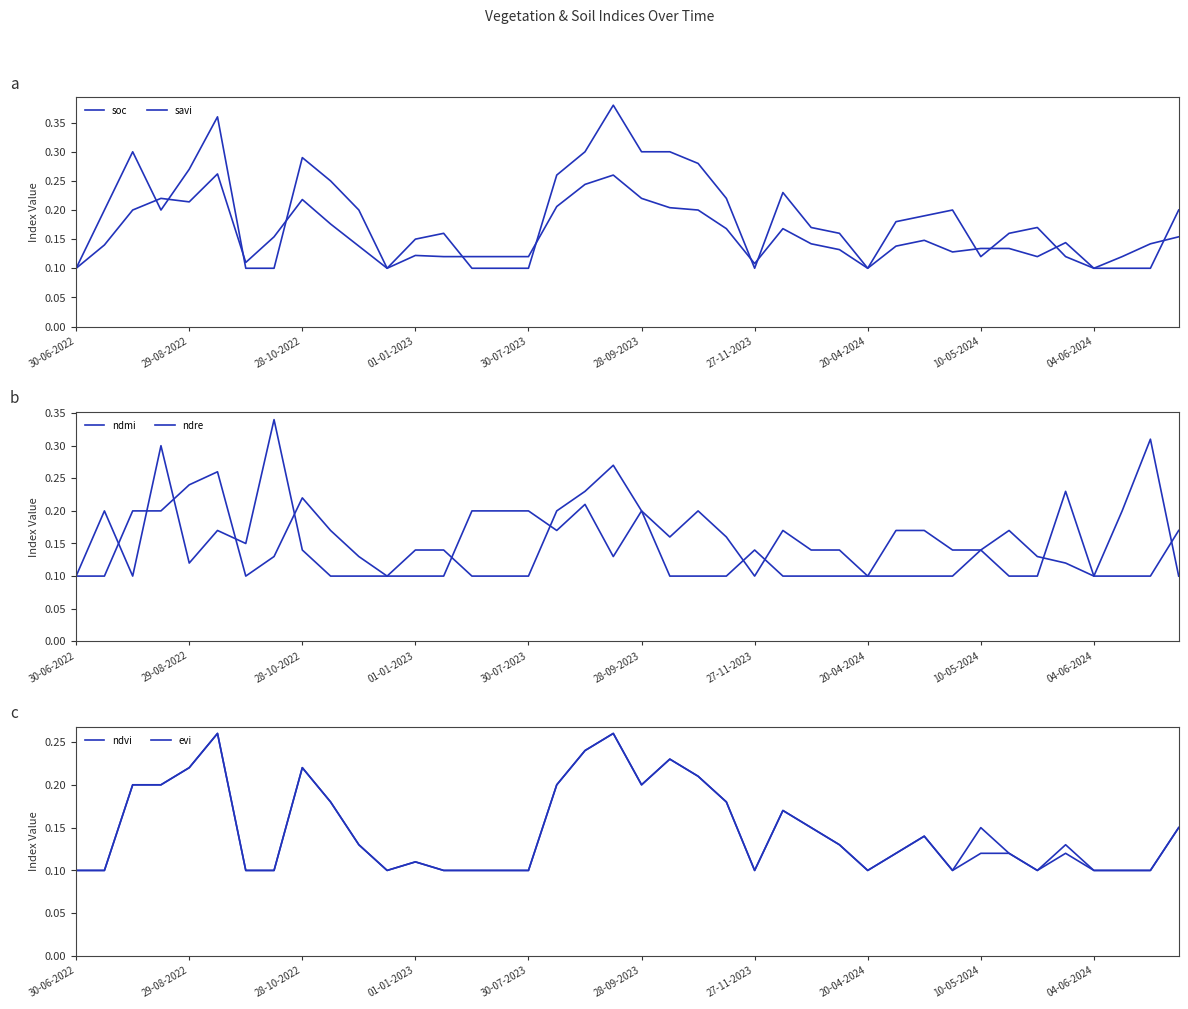

What is the difference between the maximum and minimum values in the evi series?

0.2